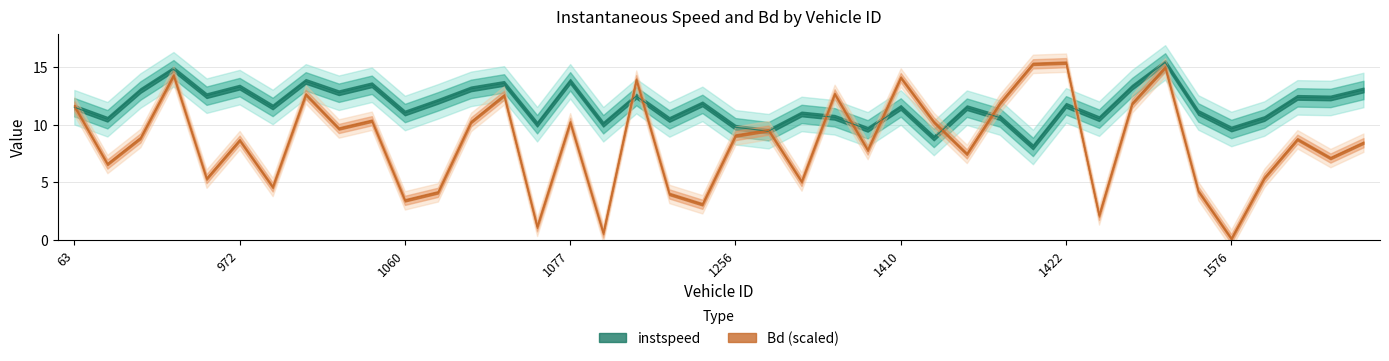

List the series in order of their peak value, highest first.

instspeed, Bd